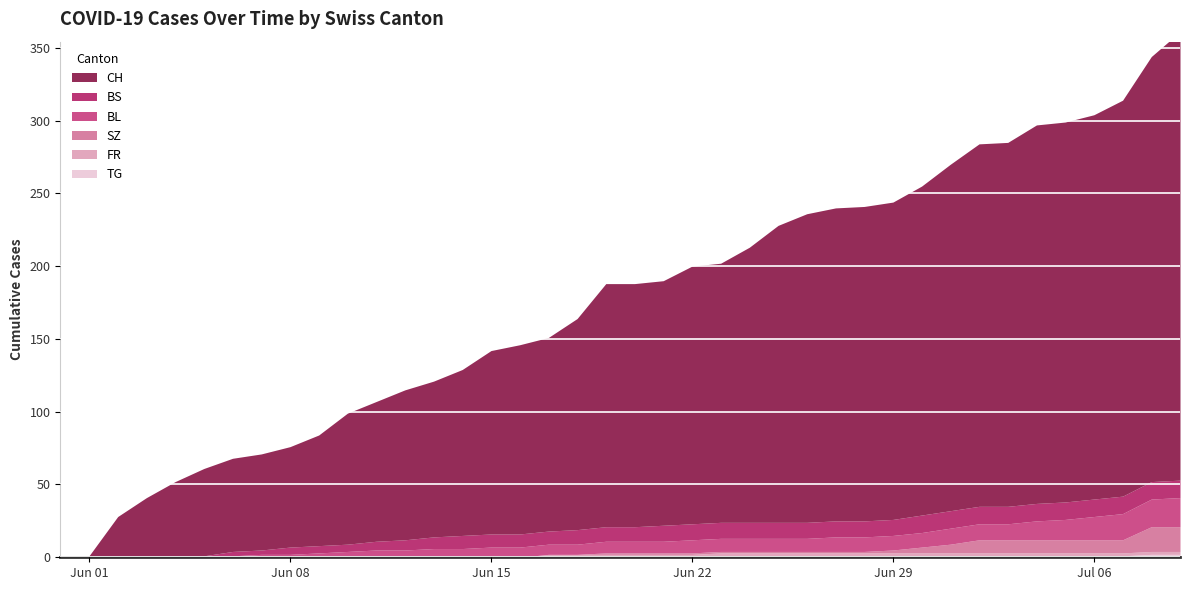

At which label does BS first exceed 10?

21